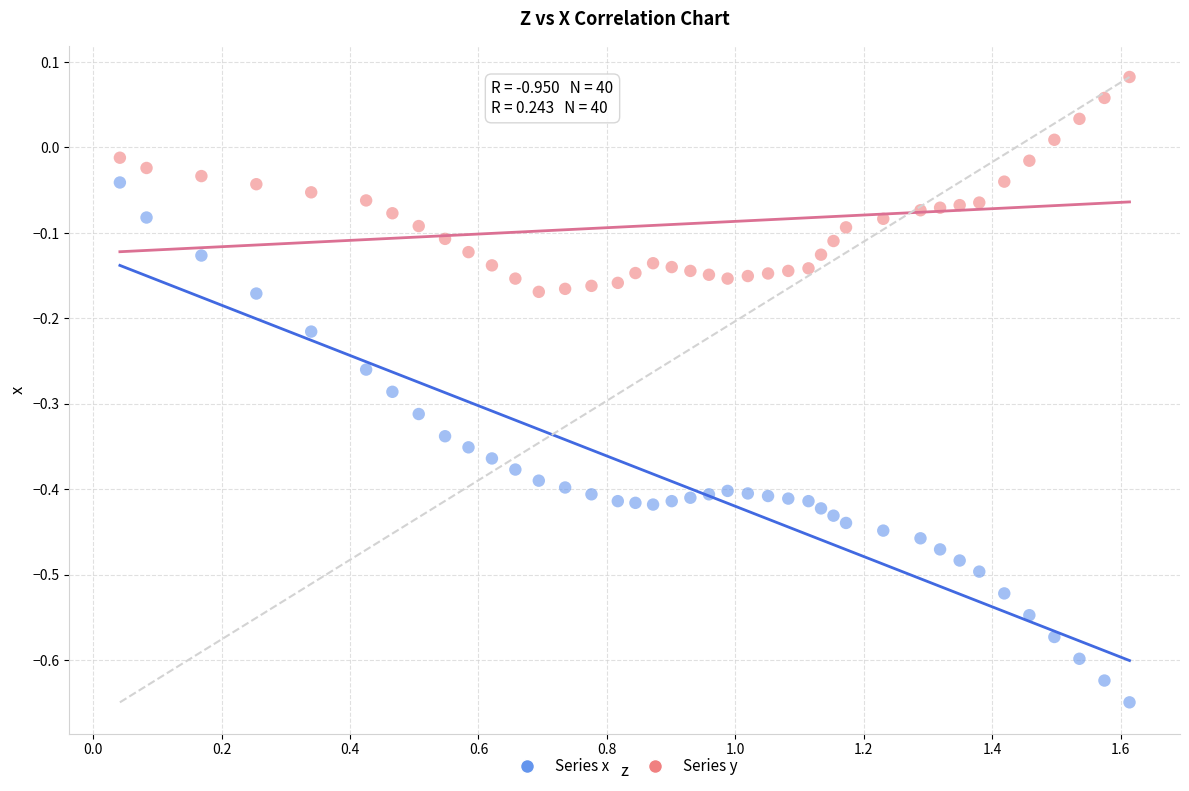

Across all data points, what is the range of Y values (max minus min)?

0.7